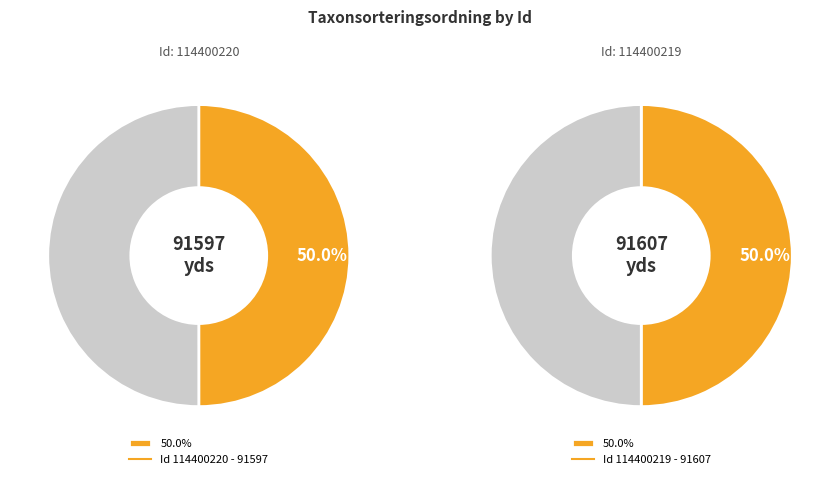

What portion of the pie excludes 114400219?

50.0%